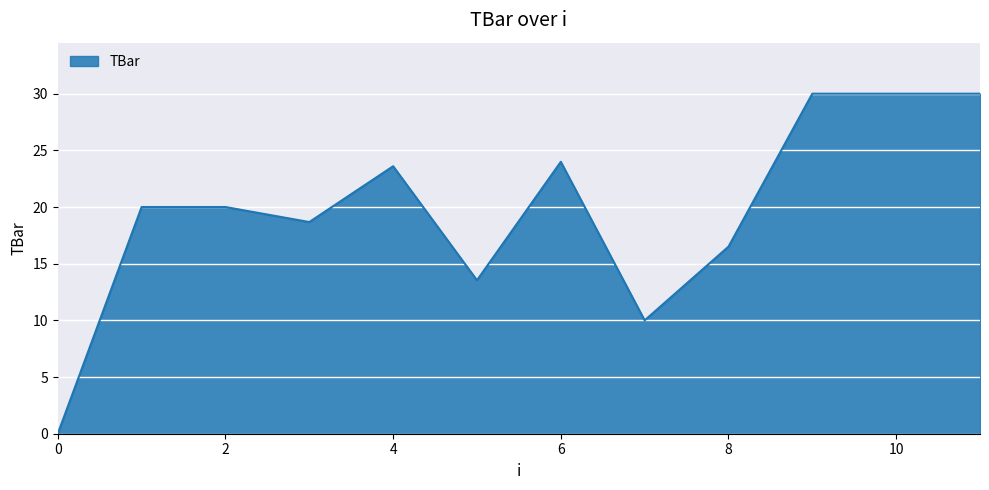

Reading left to right, extract all data points from this chart.

0.0	20.0	20.0	18.7	23.6	13.5	24.0	10.0	16.5	30.0	30.0	30.0